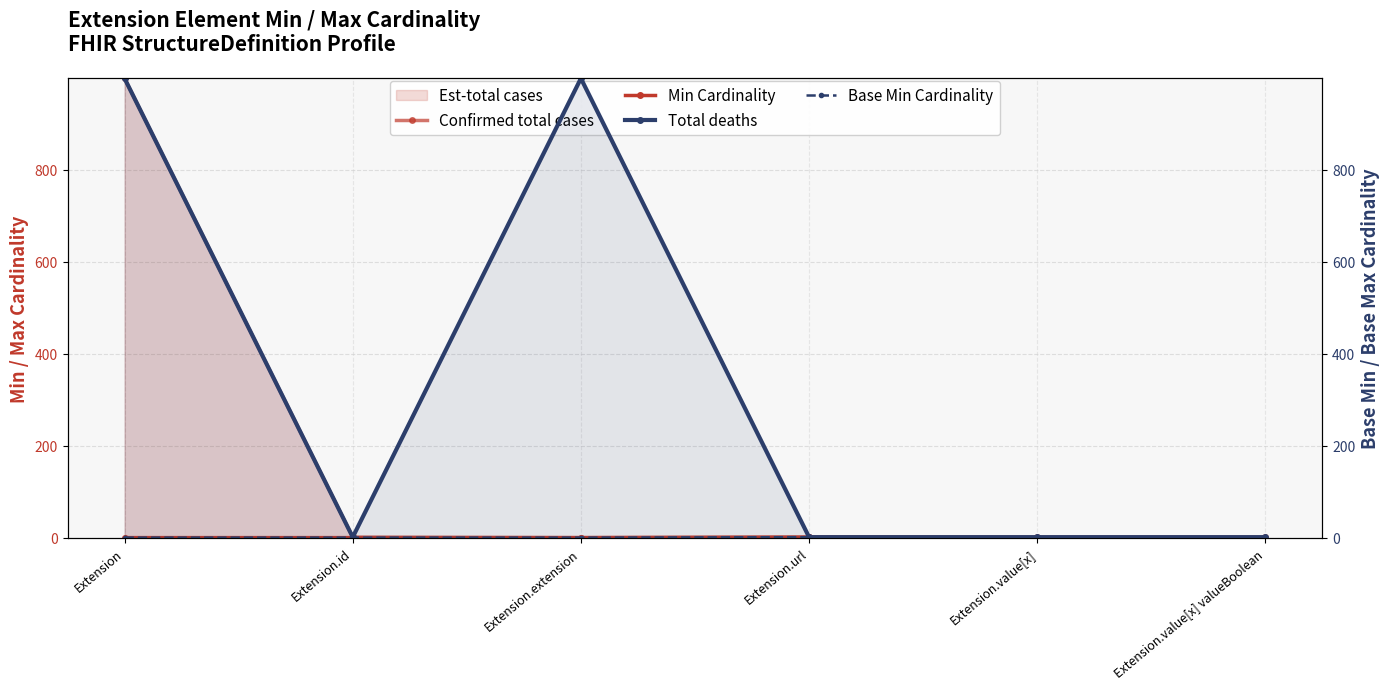

True or false: Base Min Cardinality and Total deaths intersect in this chart.

False